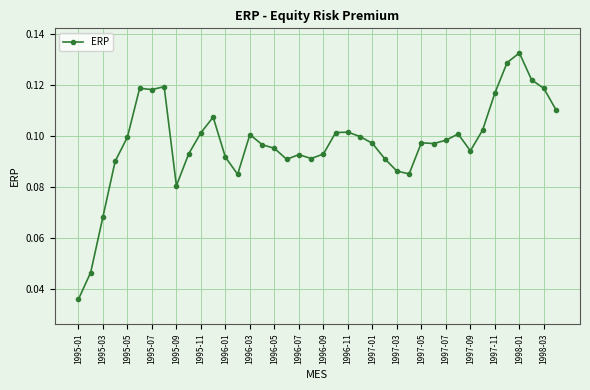

Count the values in the range 0 to 1.

40